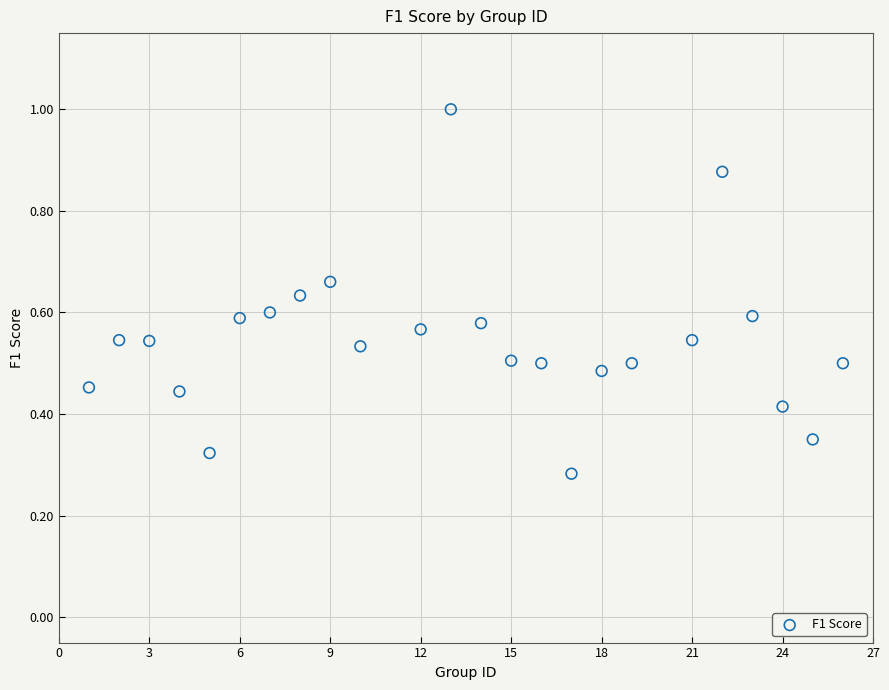

What is the range of X values (max minus min)?

25.0